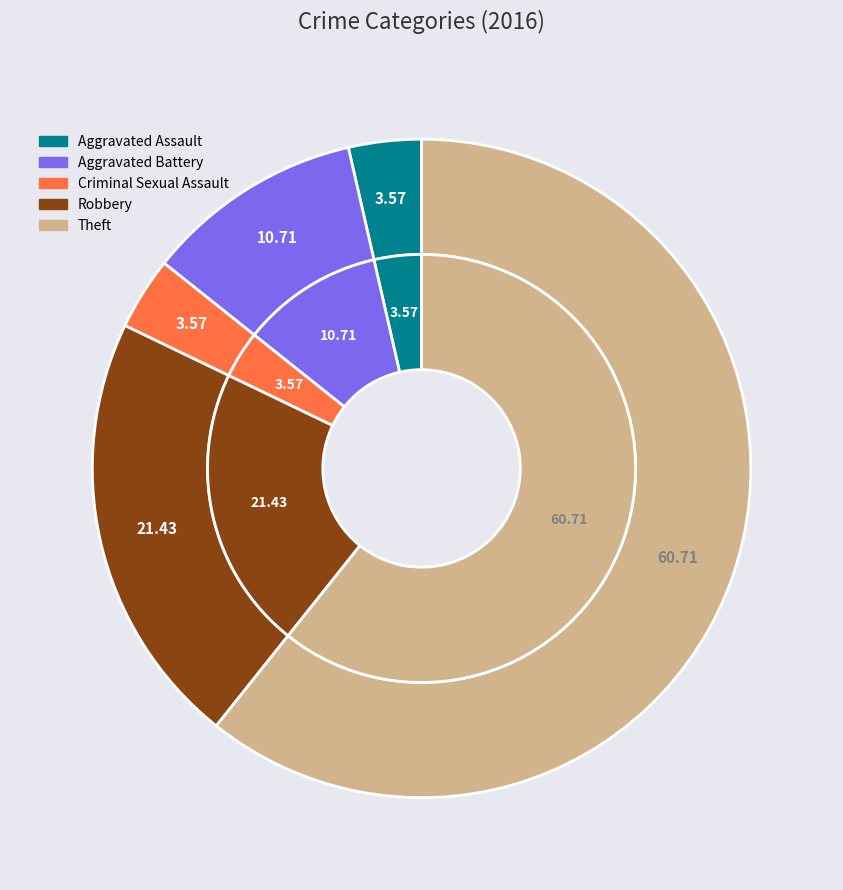

The 3 slice represents 21% of the pie. True or false?

True